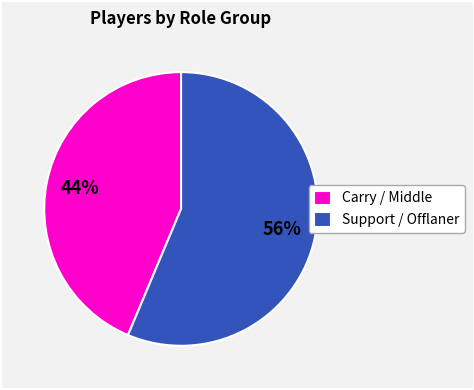

To the nearest percent, what is the average slice percentage?

50%